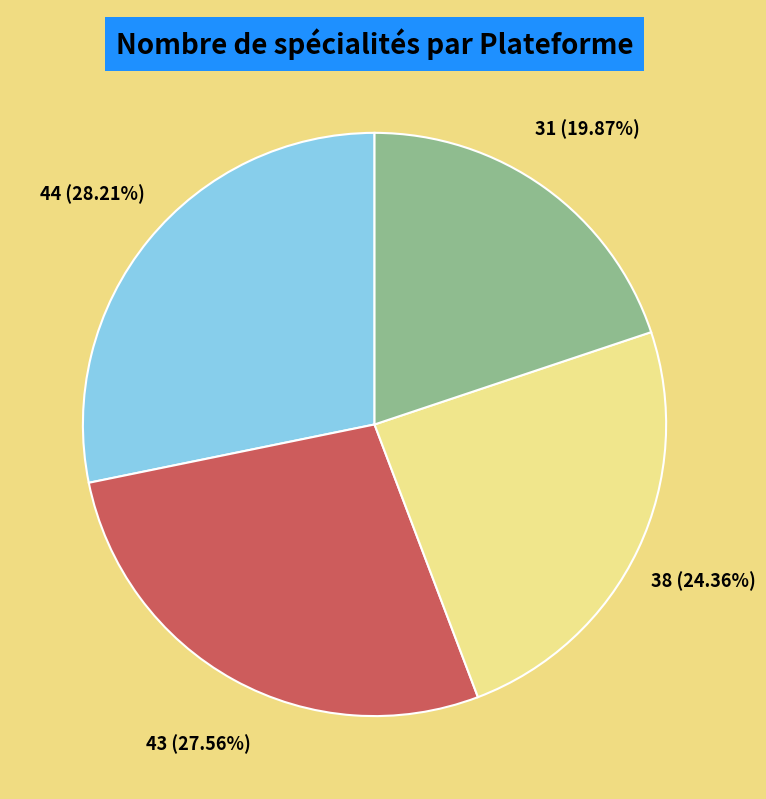

What is the smallest slice in the pie chart?

Med